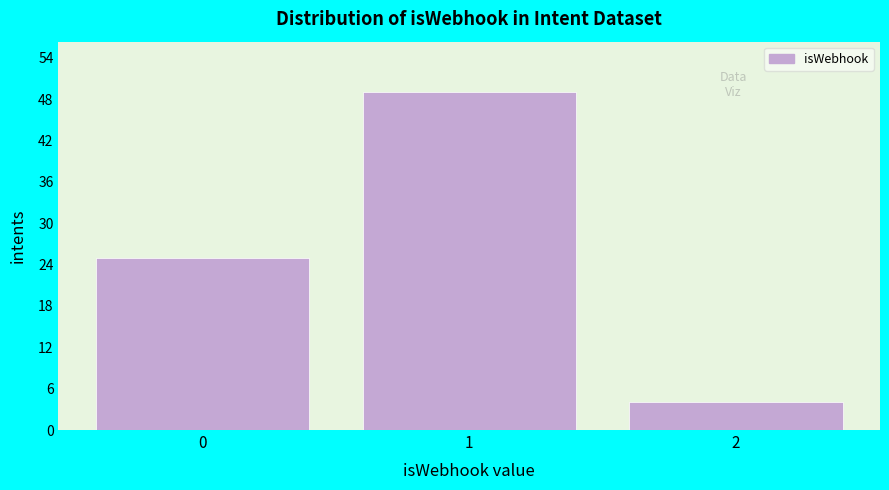

Reading right to left, transcribe all the data shown in this chart.

4	49	25